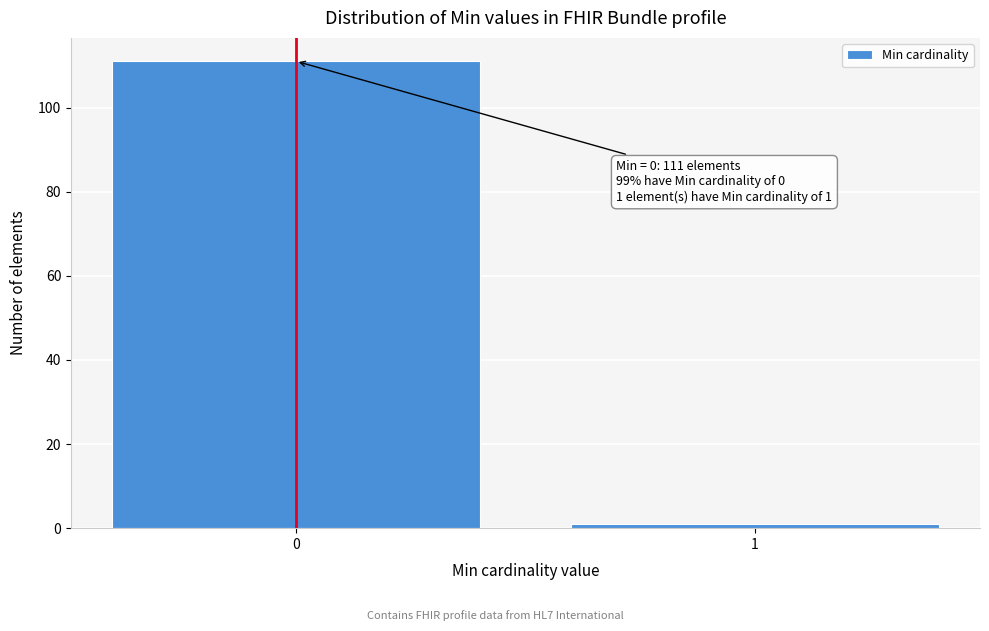

Reading right to left, transcribe all the data shown in this chart.

1	111